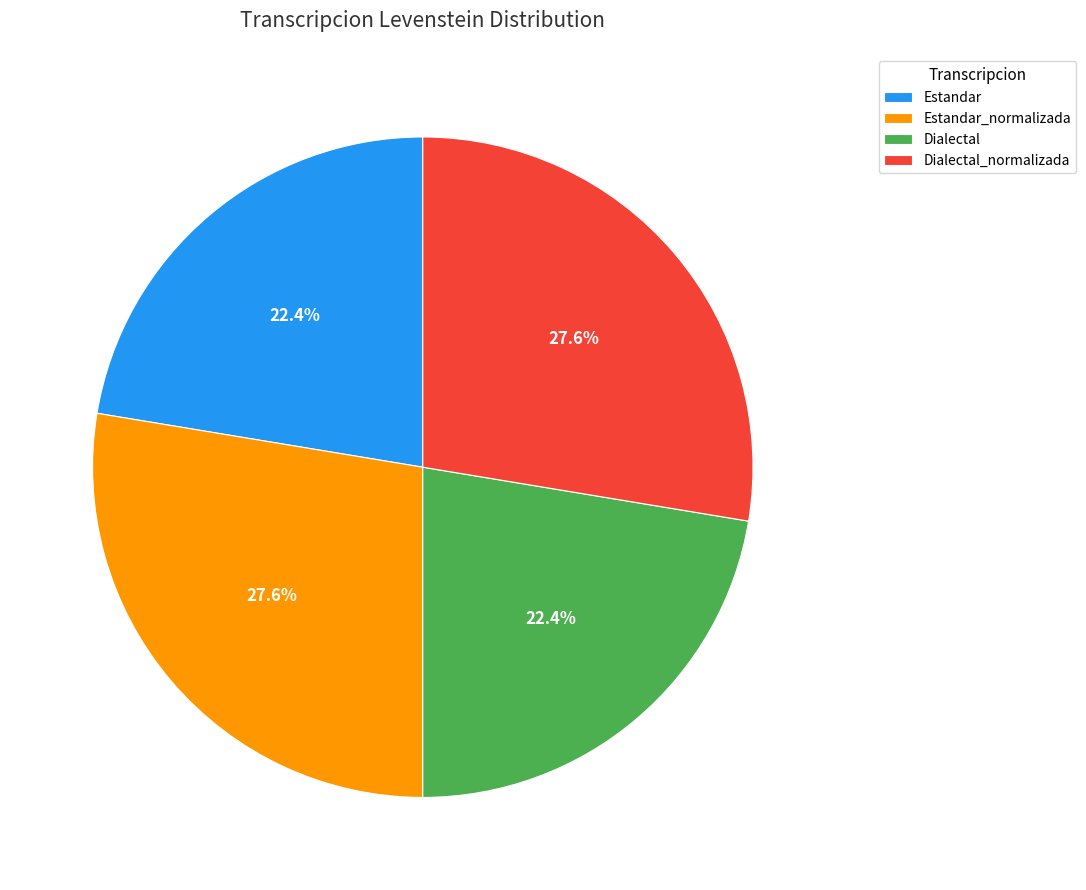

Does Dialectal_normalizada represent more than half of the total?

No